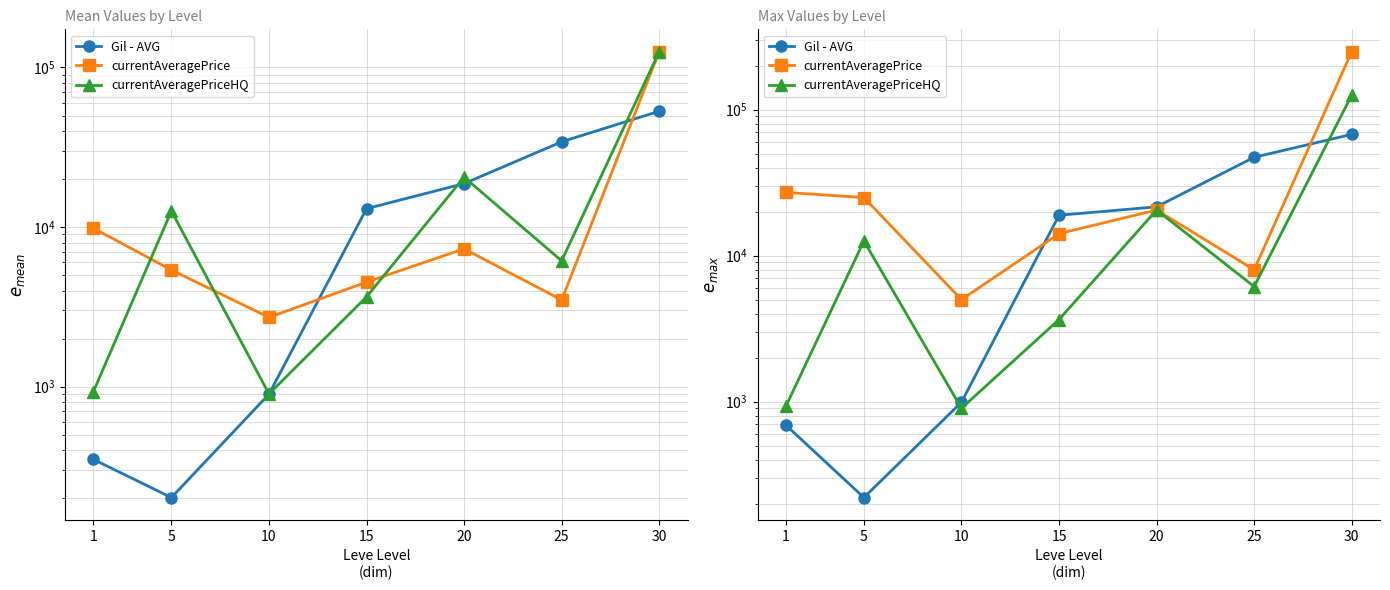

What is the sum of the currentAveragePrice values at 1 and 15?

41277.0